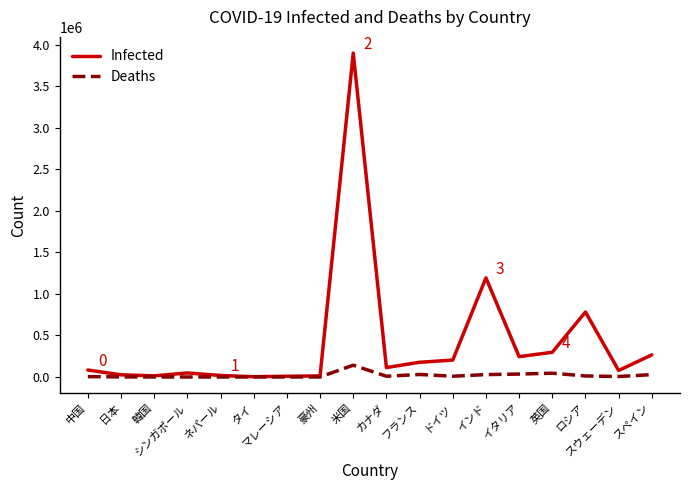

The value of Infected at カナダ is 113473. True or false?

True